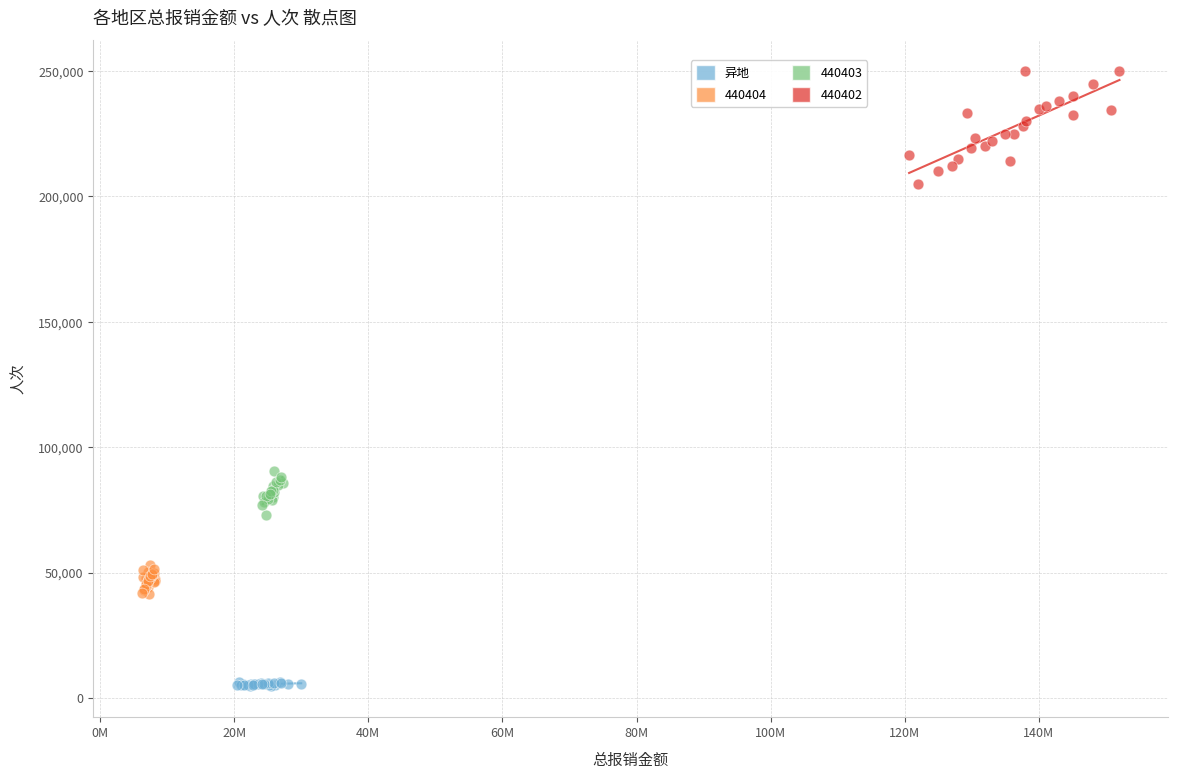

Which series has the widest spread of Y values?

440402